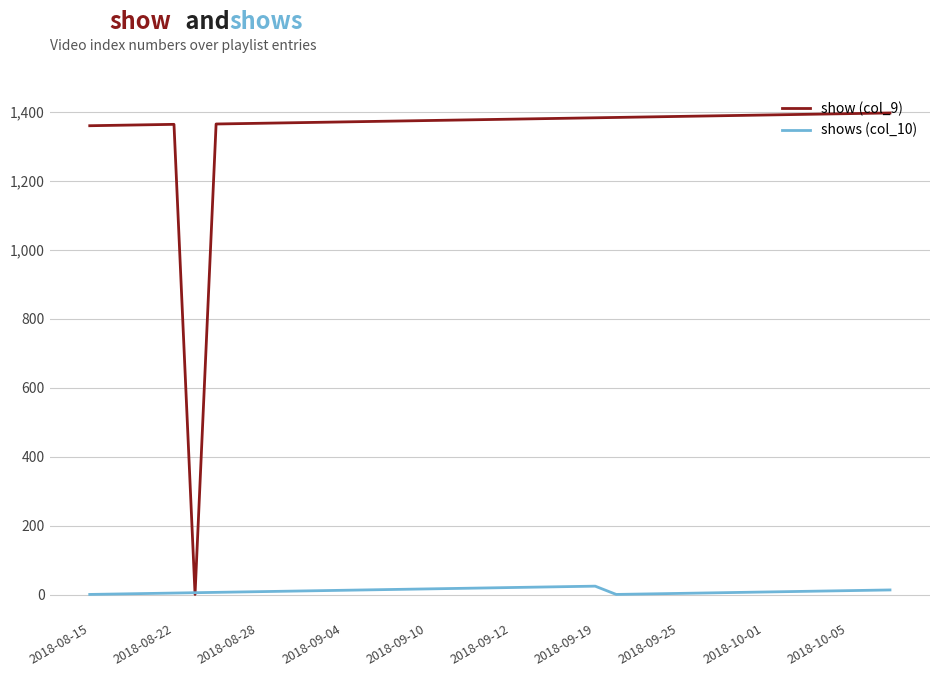

List the series in order of their overall mean, highest first.

show (col_9), shows (col_10)